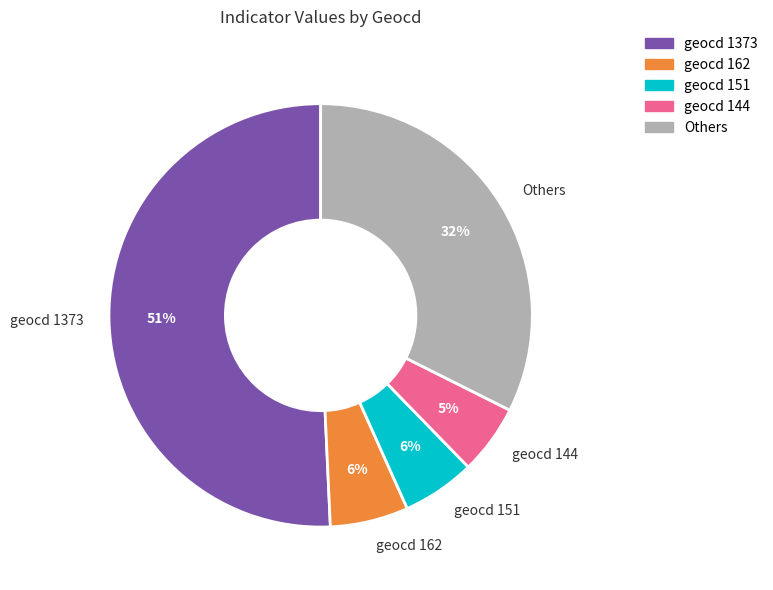

Do geocd 144 and geocd 151 together represent more than half of the pie?

No